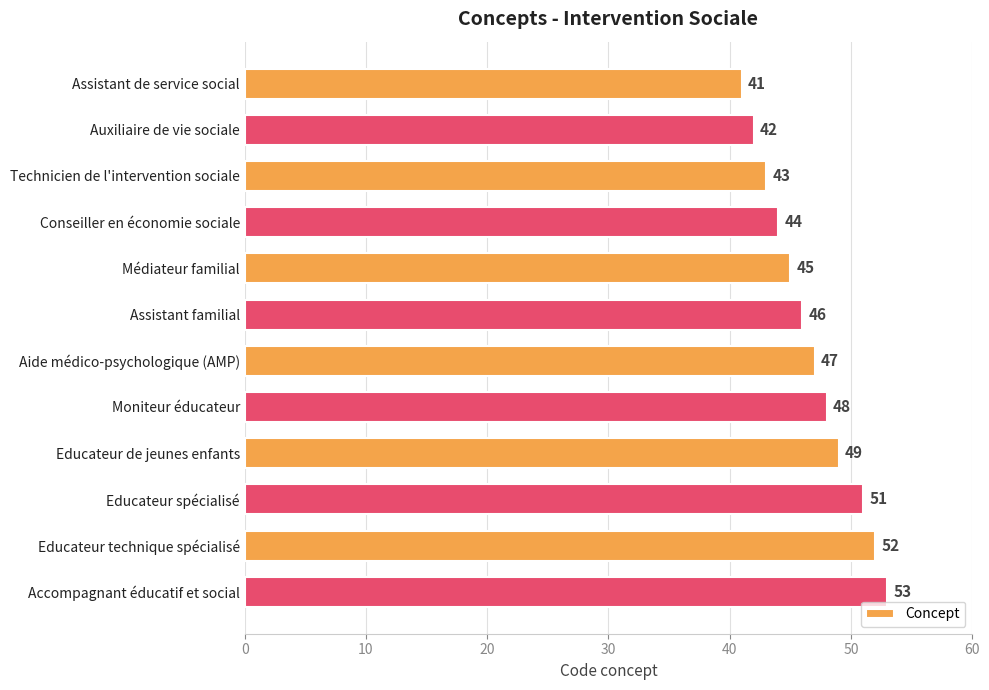

List the labels in order of value, largest first.

Accompagnant éducatif et social, Educateur technique spécialisé, Educateur spécialisé, Educateur de jeunes enfants, Moniteur éducateur, Aide médico-psychologique (AMP), Assistant familial, Médiateur familial, Conseiller en économie sociale, Technicien de l'intervention sociale, Auxiliaire de vie sociale, Assistant de service social